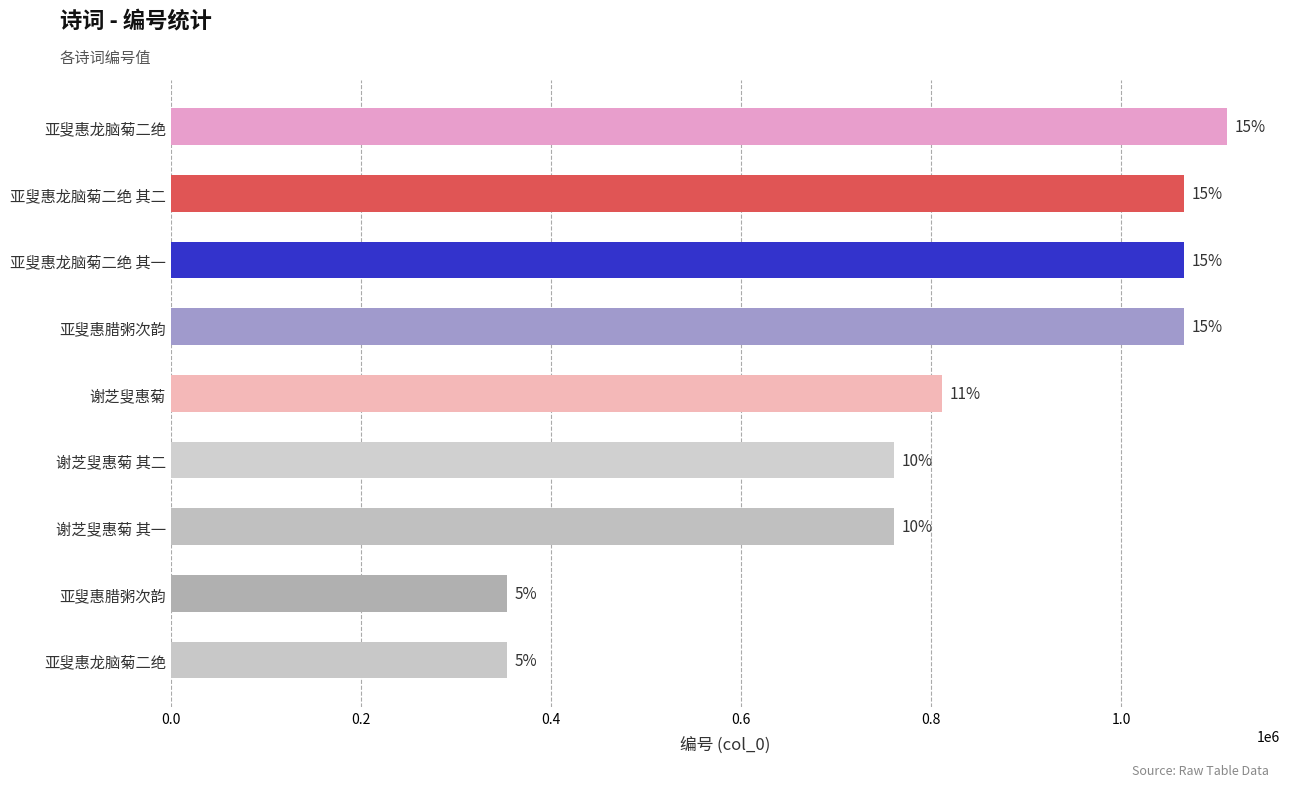

What is the difference between the maximum and minimum values?

757565